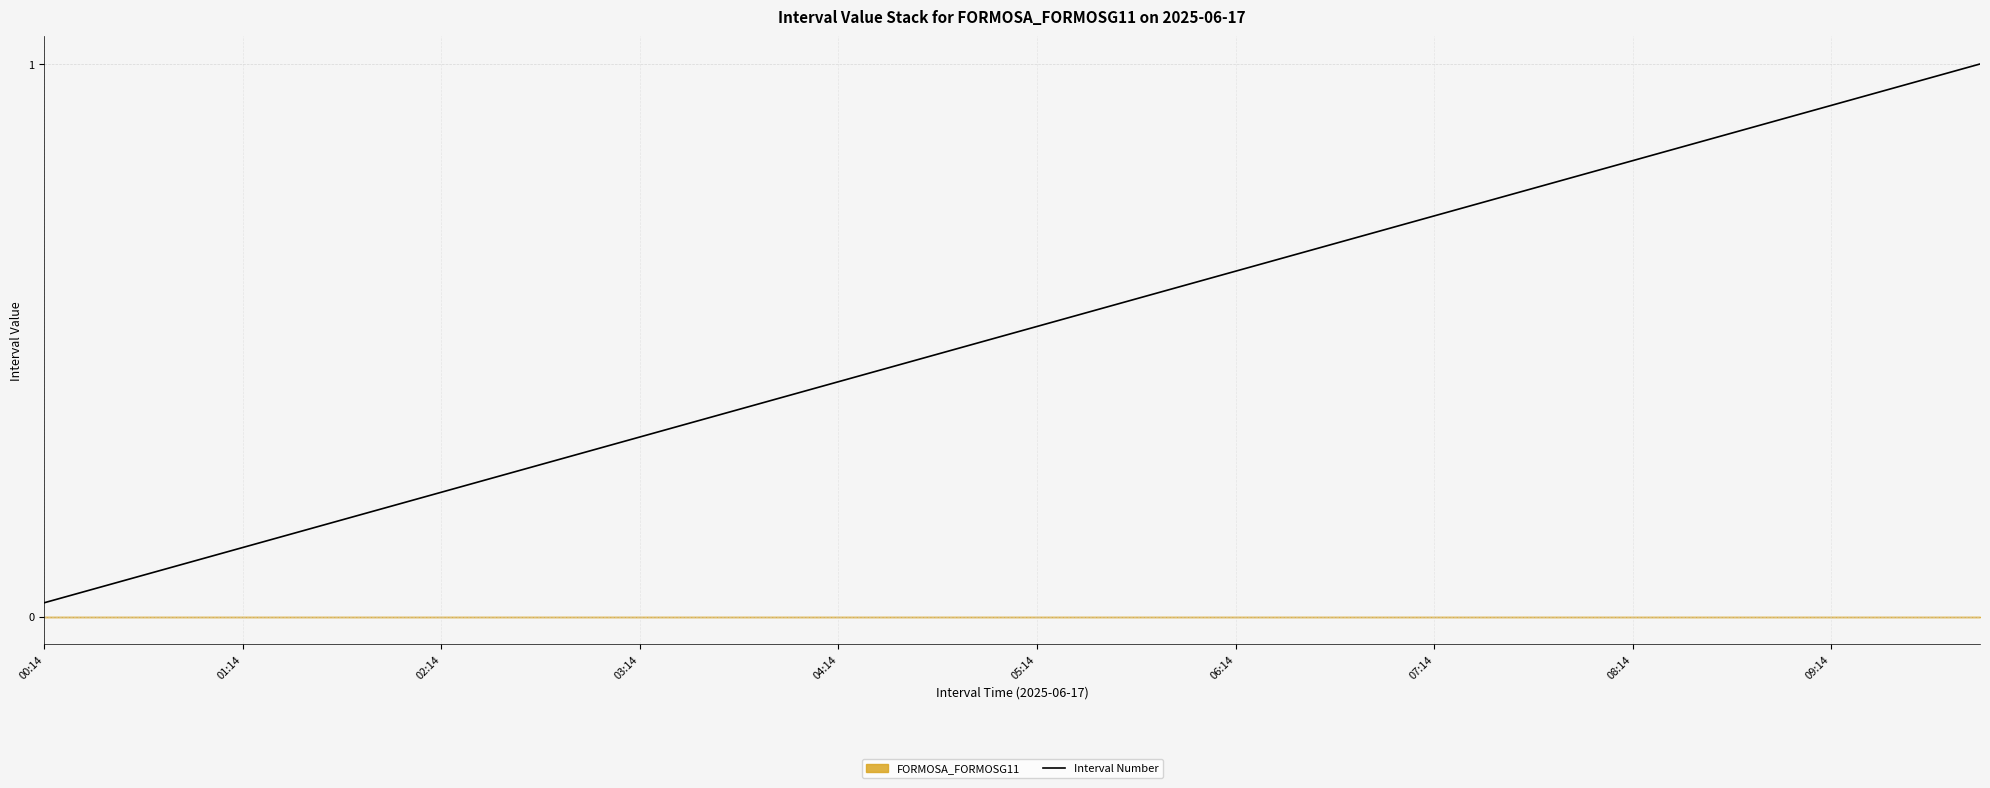

Where is the data nearest to the value 0?

00:14